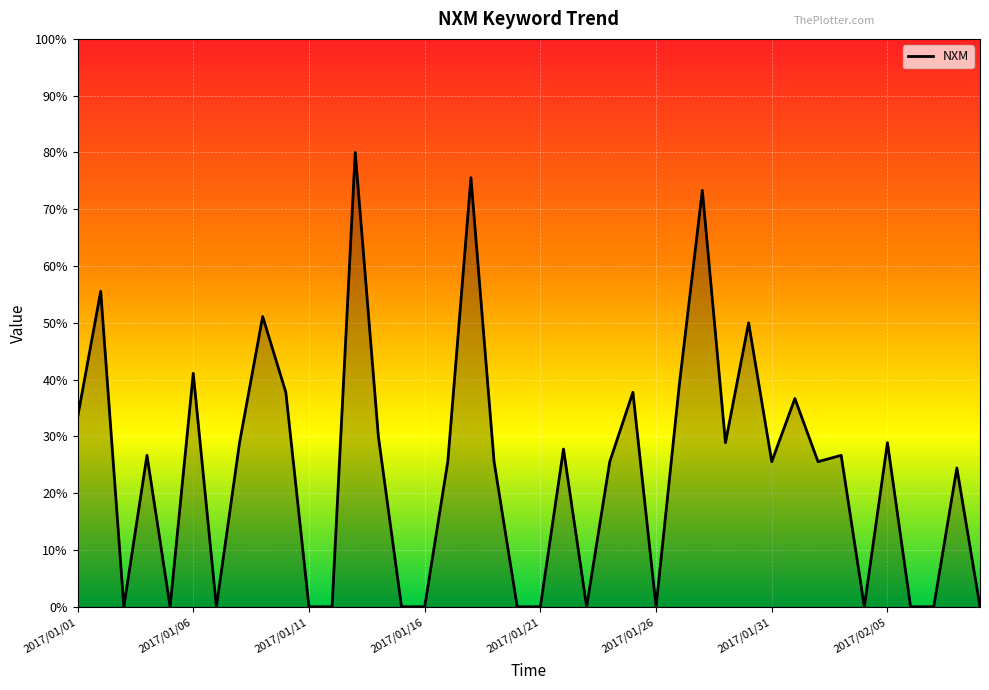

Does the chart display data point markers on the line(s)?

No